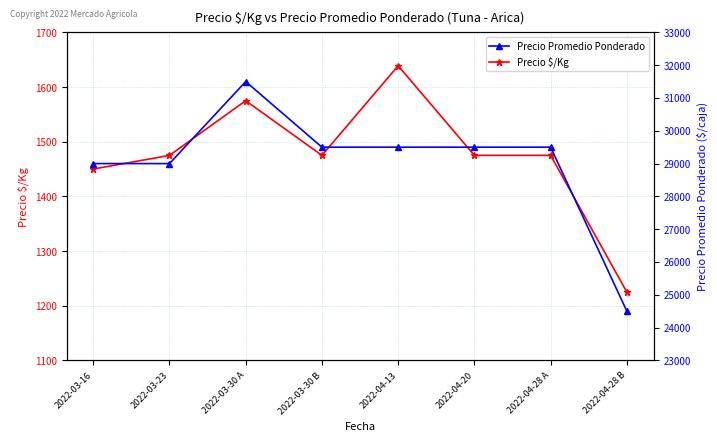

What is the difference between the highest and lowest values at 2022-03-30 A?

29925